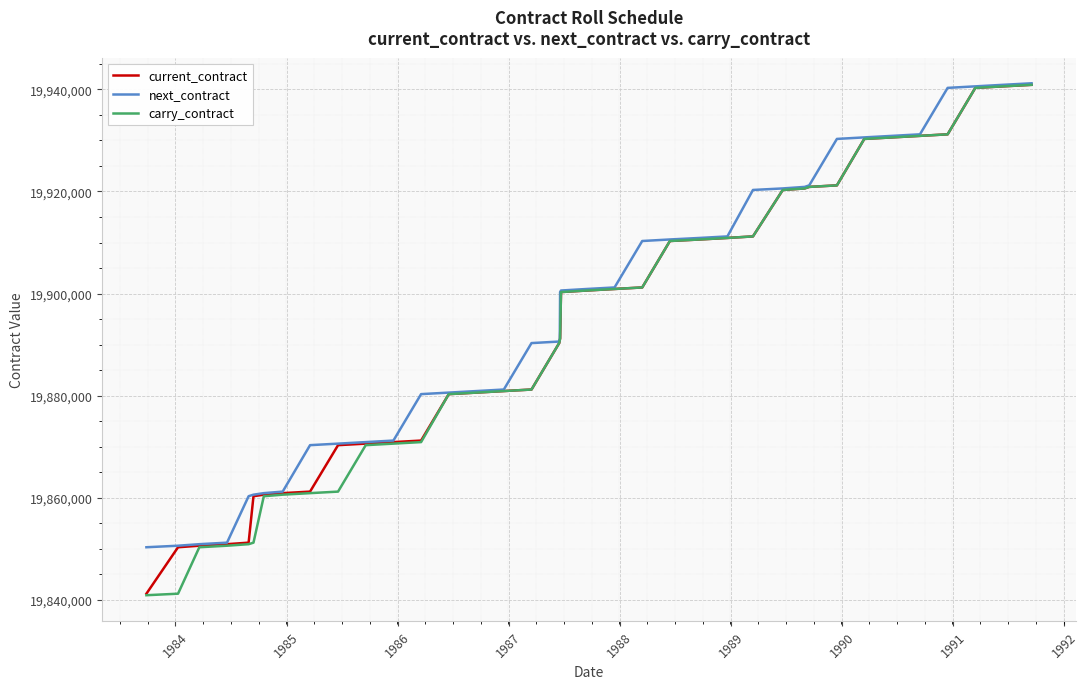

What is the maximum value for carry_contract?

19940900